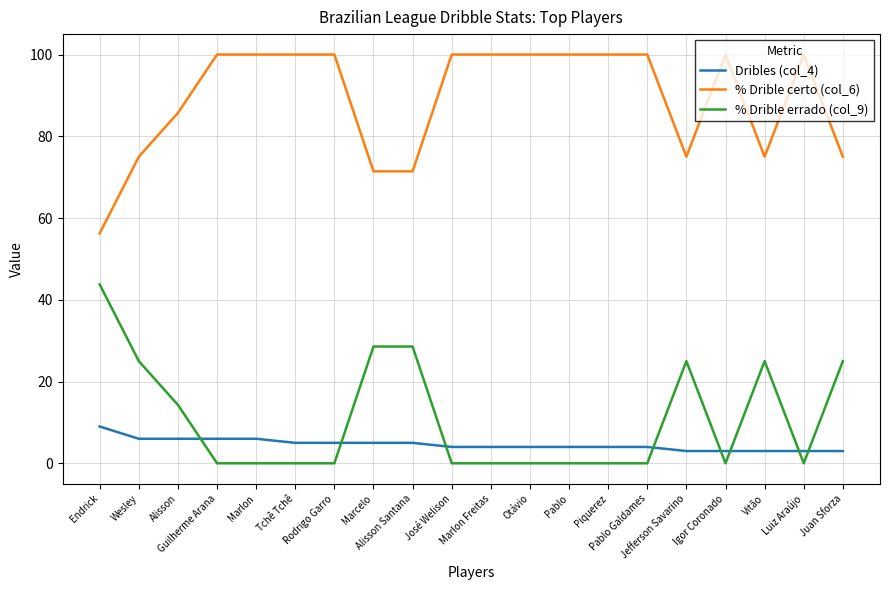

What is the maximum value for % Drible certo (col_6)?

100.0